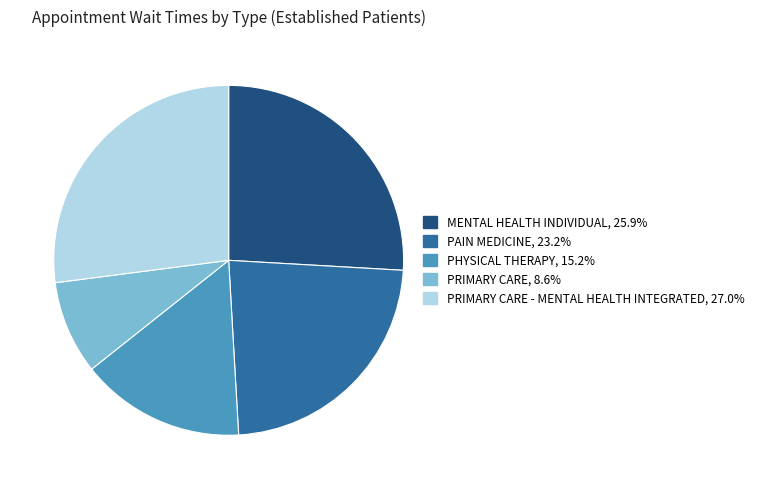

Is there any slice that represents more than half of the pie?

No